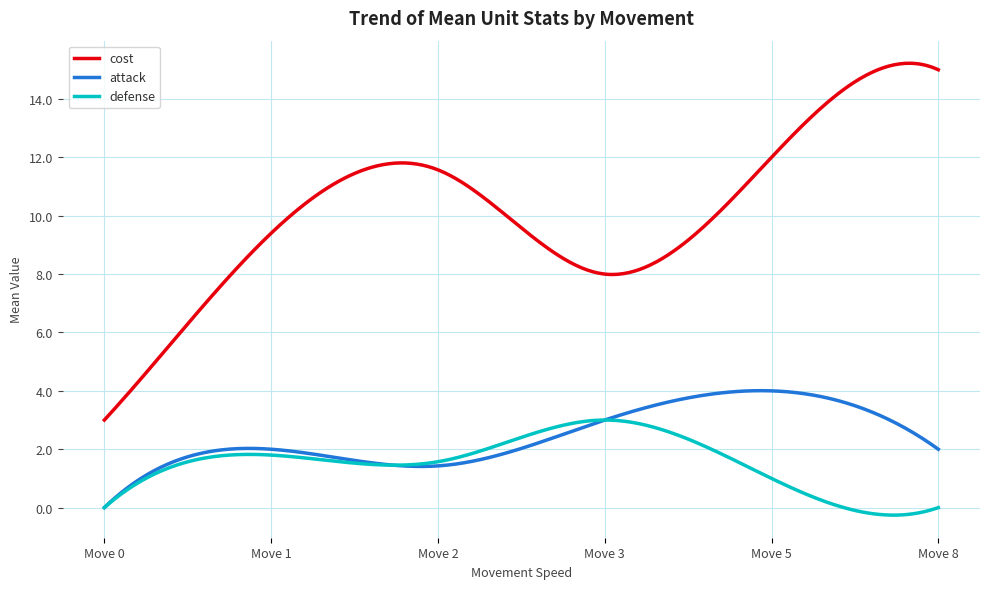

What is the average value of the defense series?

1.5